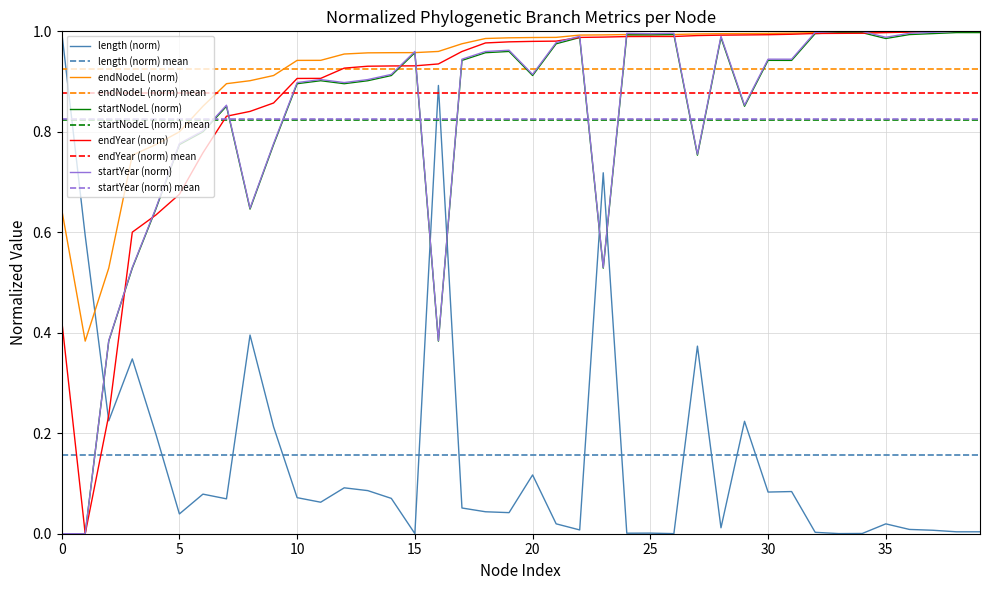

At which label does startNodeL reach its peak?

38